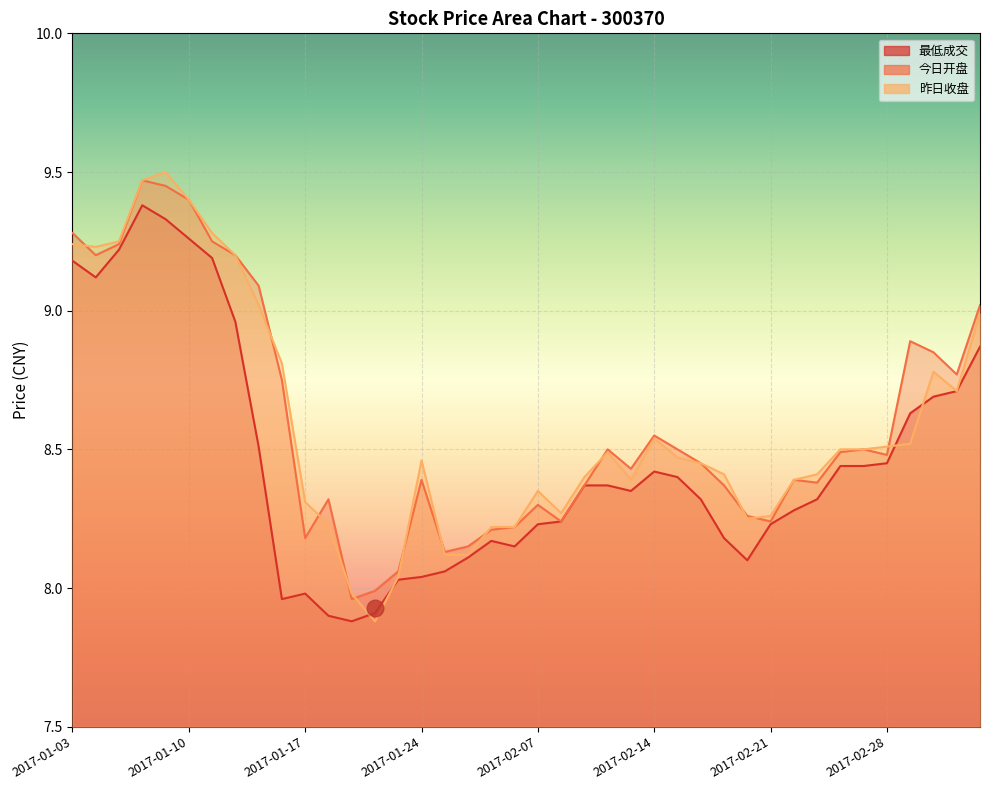

What is the maximum value for 昨日收盘?

9.5